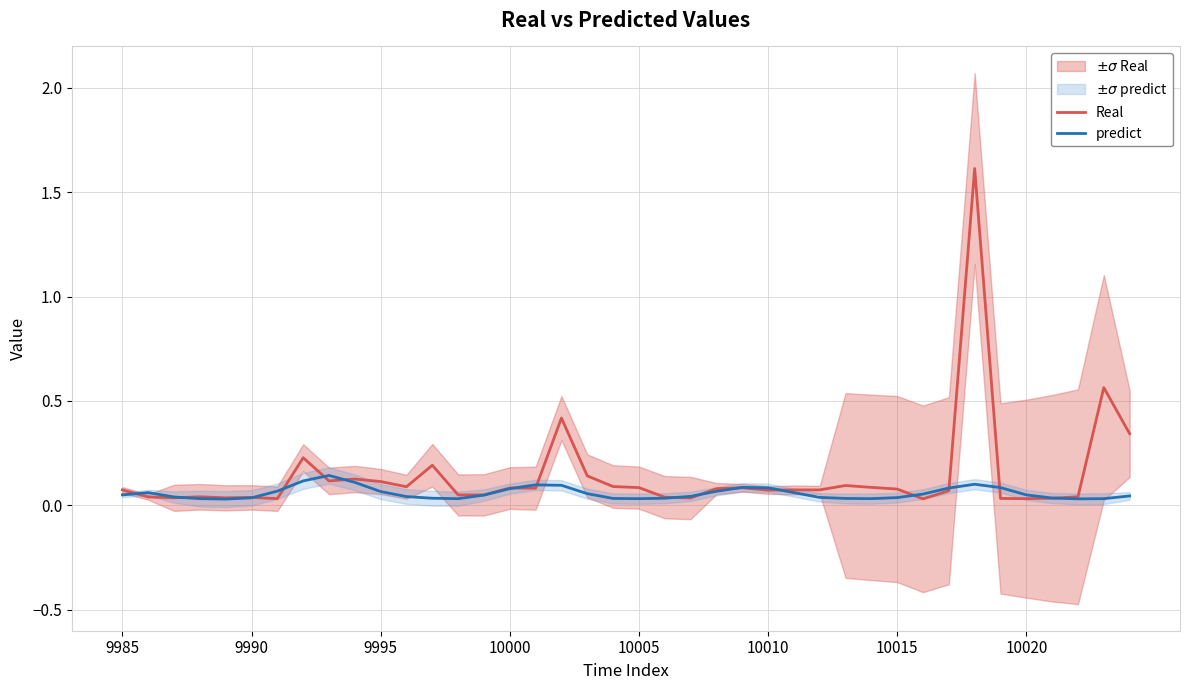

What is the average value of the predict series?

0.1